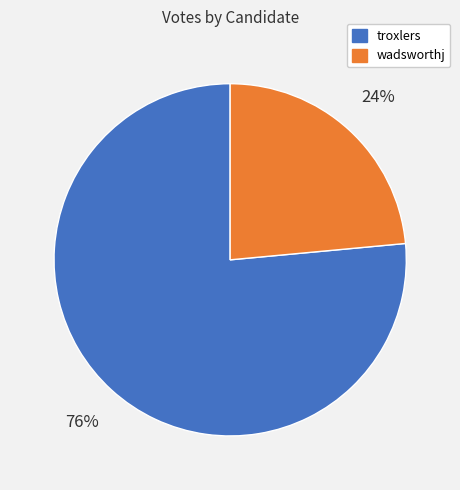

Combined, do wadsworthj and troxlers account for over 50%?

Yes